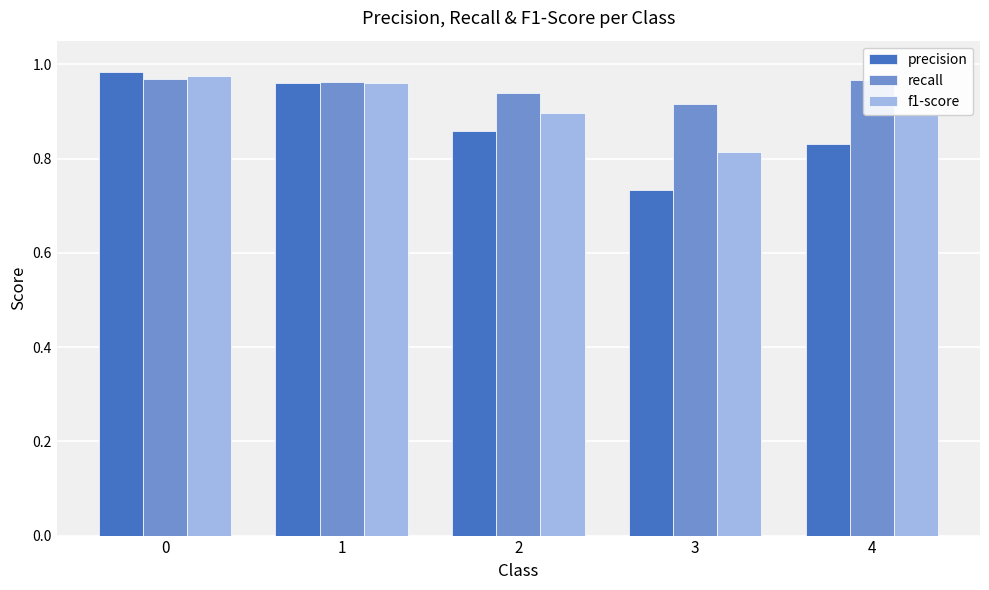

Rank the categories by precision value from highest to lowest.

0, 1, 2, 4, 3